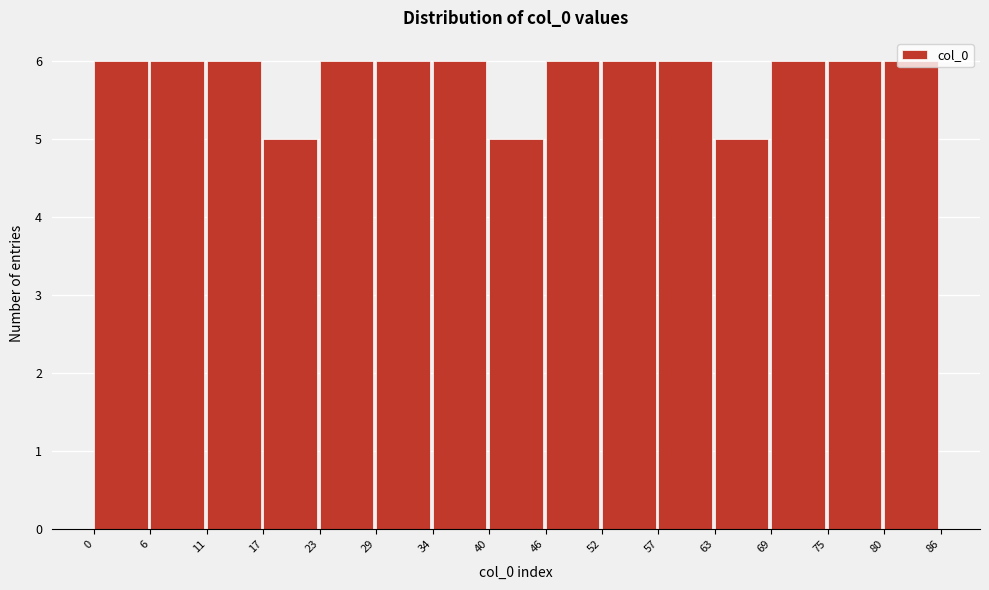

What is the height of the bar covering 57 to 63 on the x-axis? The values are not printed on the chart, so give them approximately, as read against the axis.

6